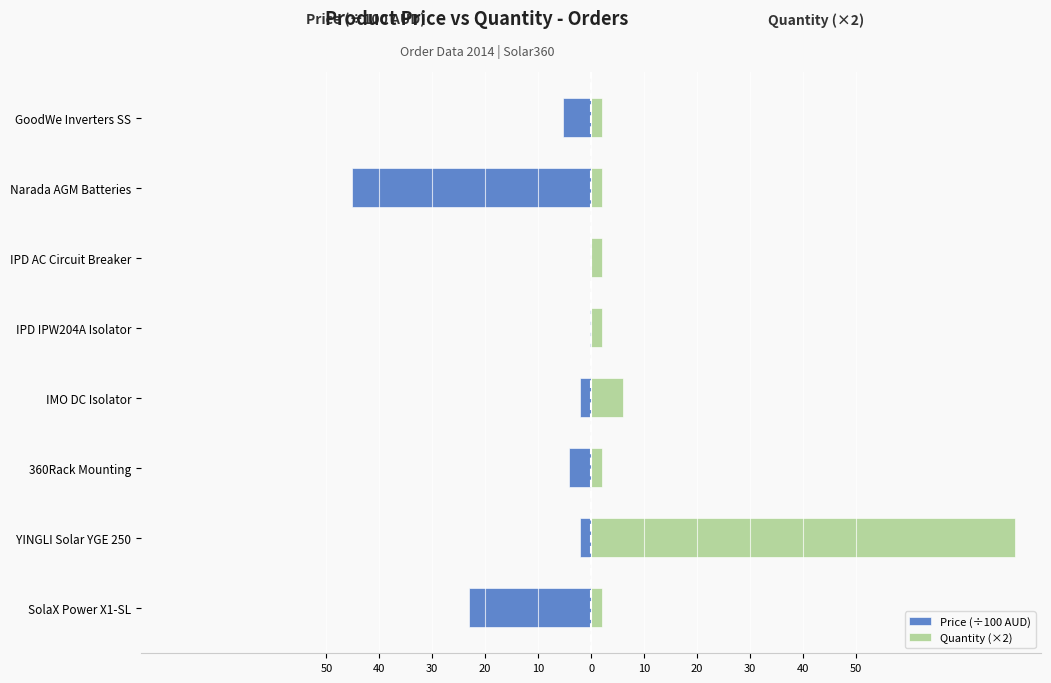

What is the minimum value shown in the chart?

-45.1